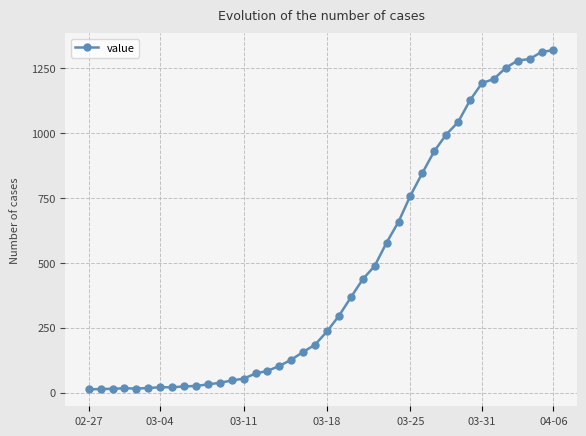

What is the greatest value displayed?

1319